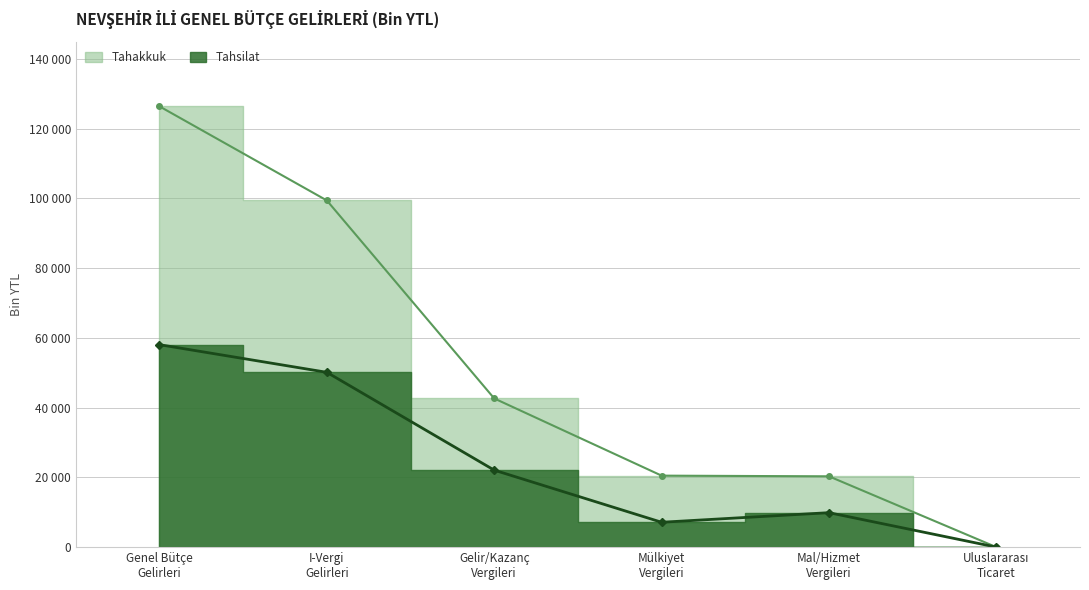

Reading left to right, transcribe all the data shown in this chart.

Tahakkuk: 126410	99423	42646	20505	20310	2
Tahsilat: 58066	50136	22080	7137	9886	2